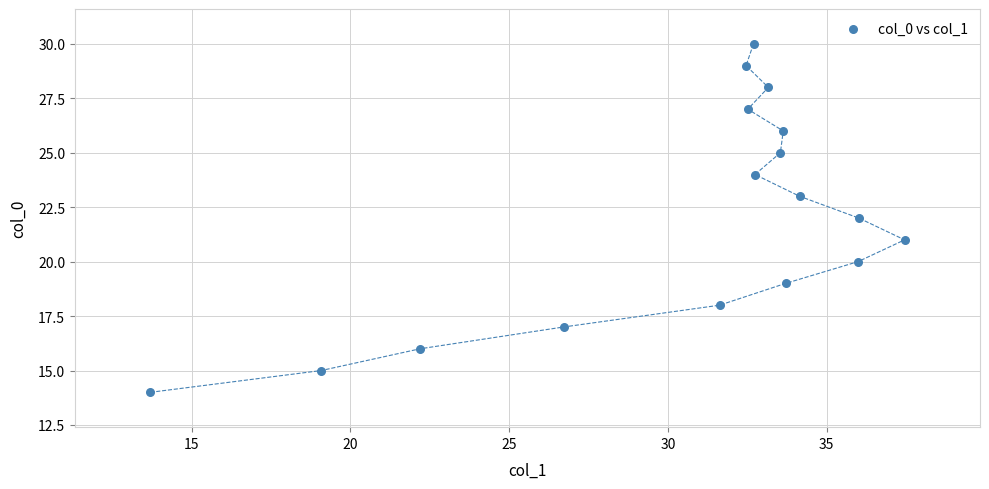

What is the range of Y values (max minus min)?

16